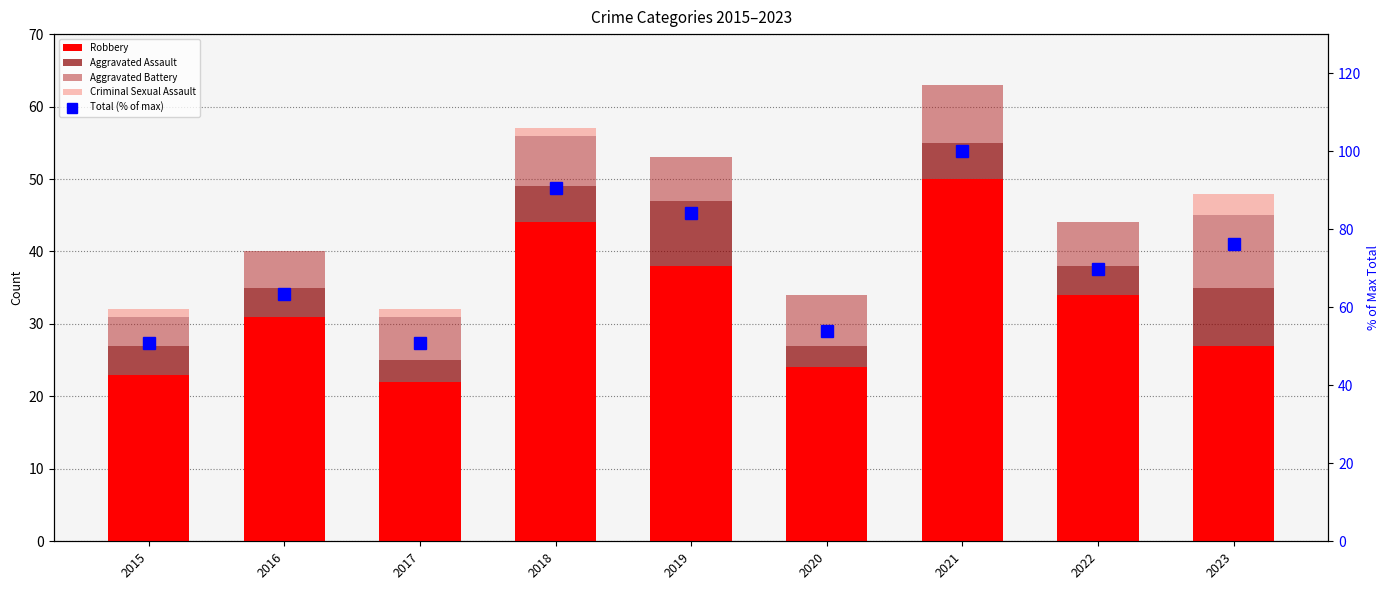

What is the difference between the second highest and second lowest values in the Criminal Sexual Assault series?

1.0